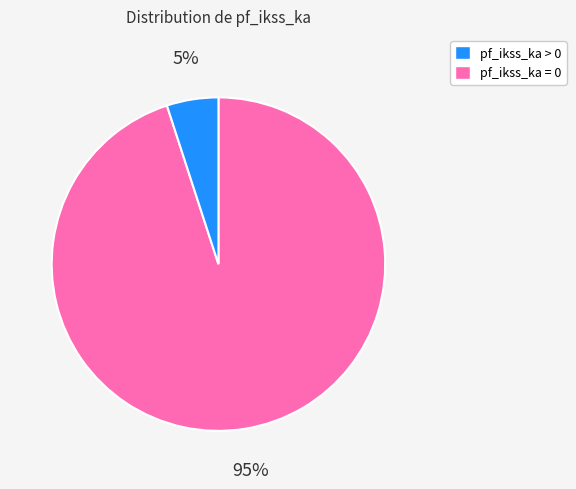

To the nearest percent, what is the average slice percentage?

50%